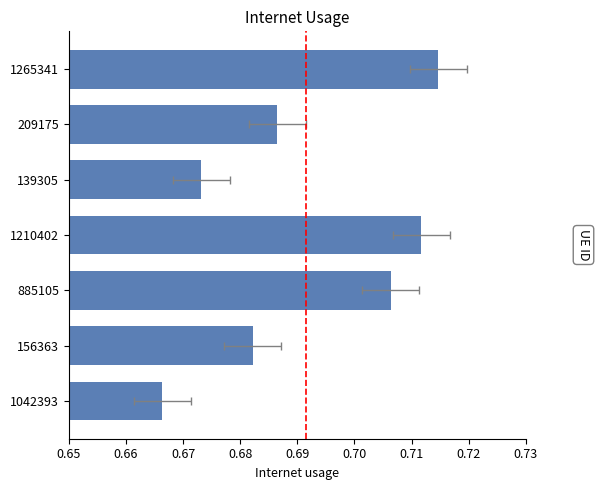

What is the value of the 2nd bar from the left?

0.7